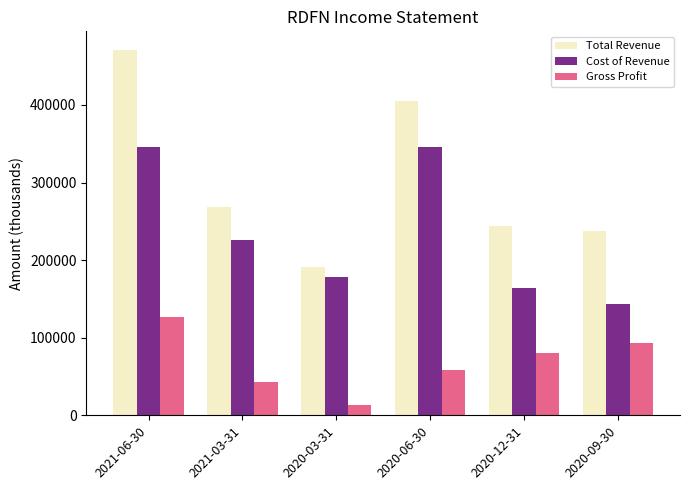

What is the label of the 6th bar from the left?

2020-09-30